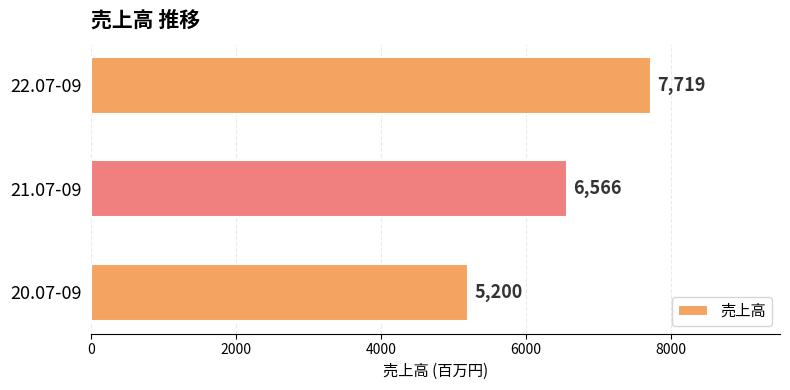

Where is the data nearest to the value 6459?

21.07-09